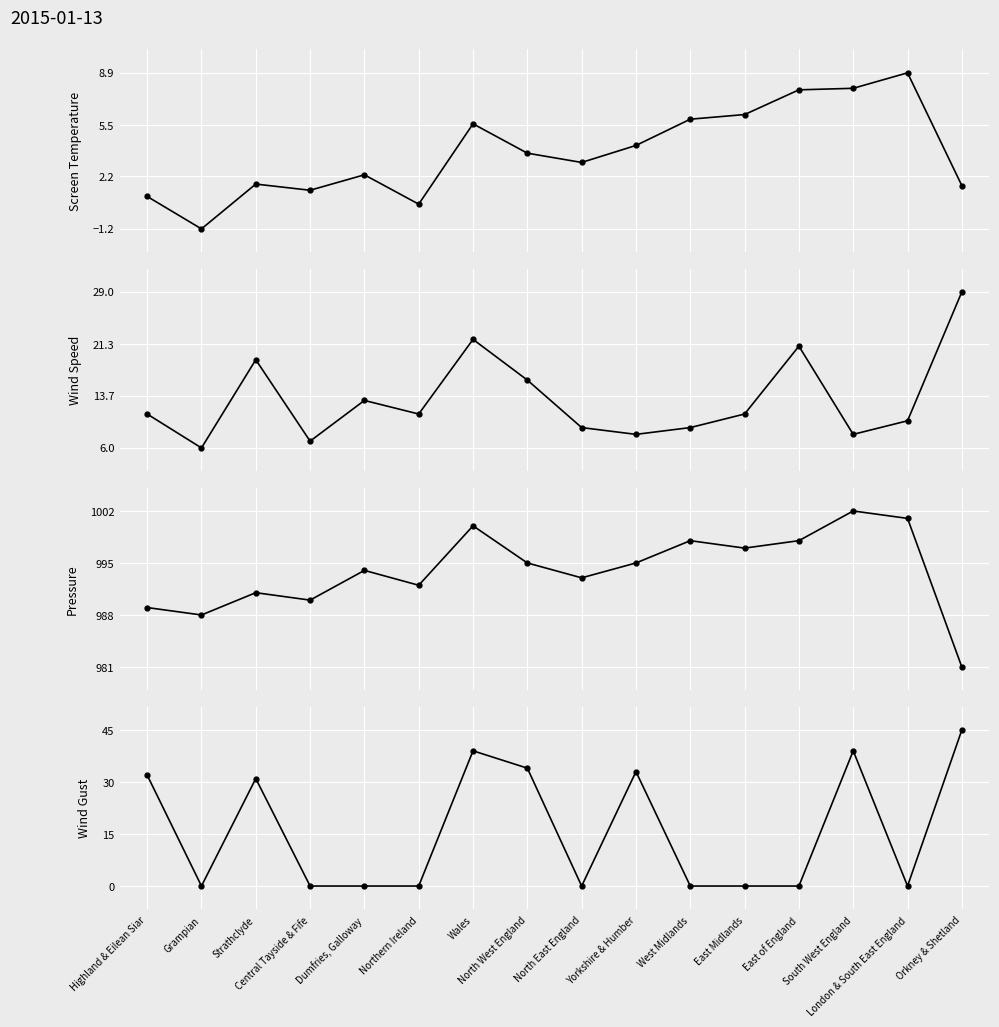

At which label does Pressure reach its minimum?

Orkney & Shetland